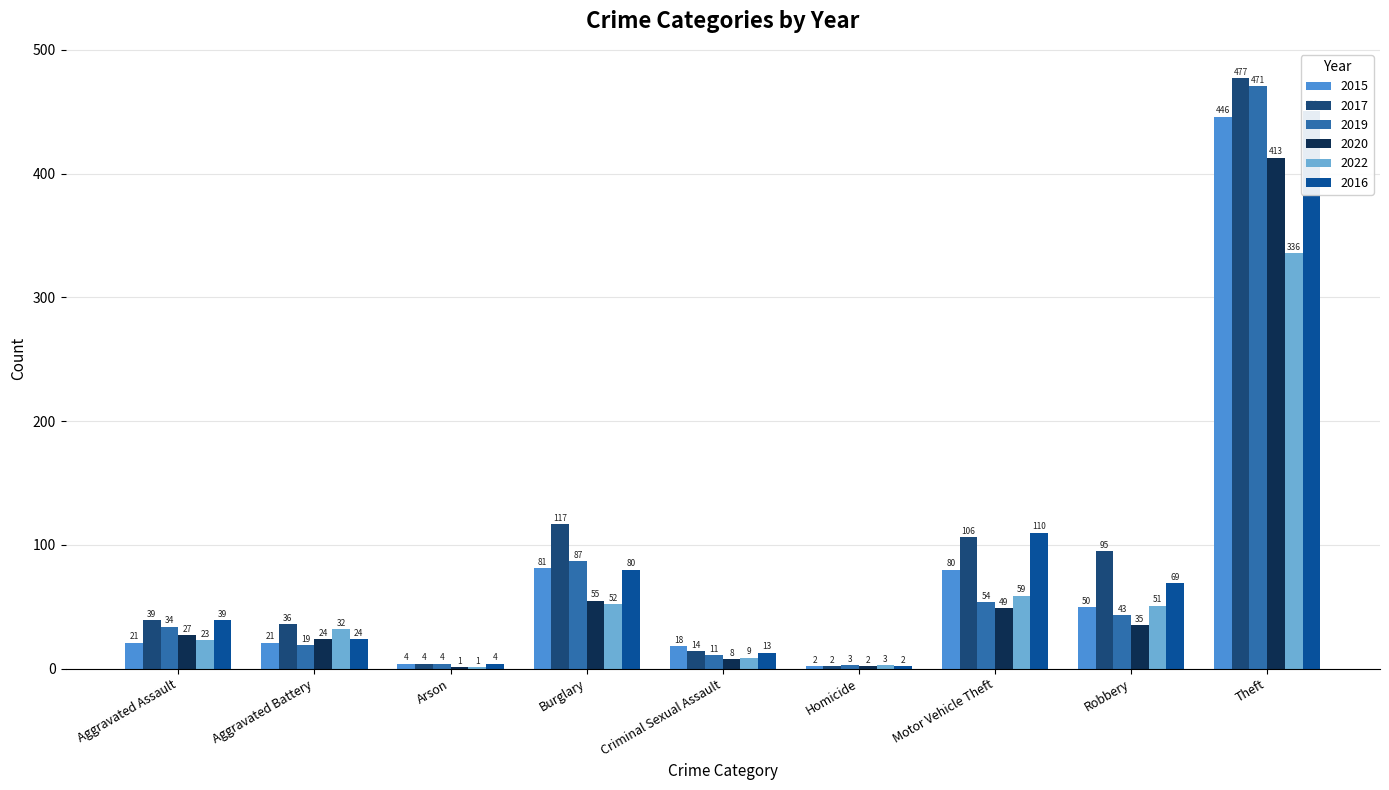

What is the difference between the highest and lowest values at Aggravated Assault?

18